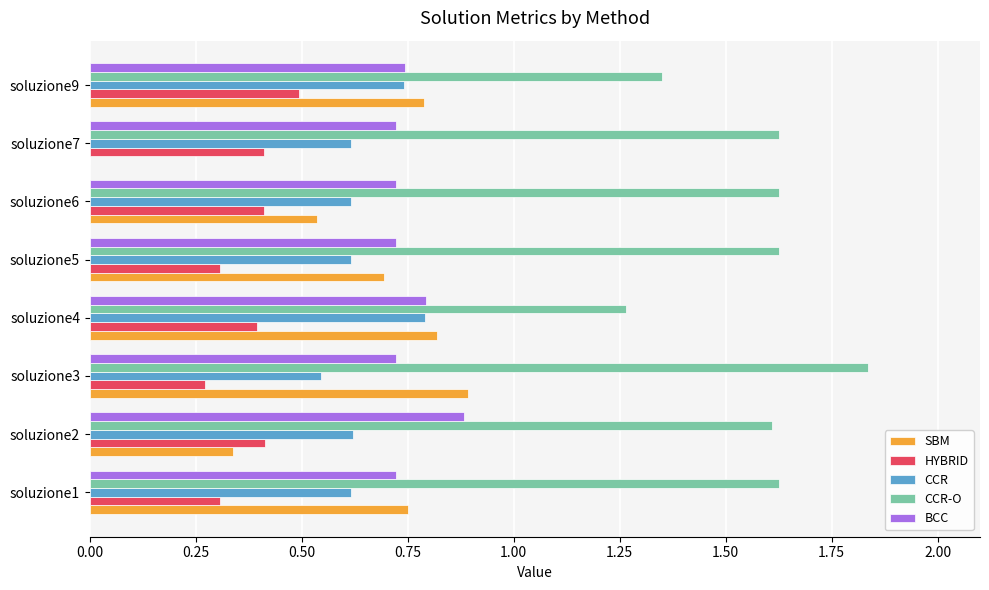

Is the value of SBM at soluzione1 greater than the value of CCR at soluzione2?

Yes